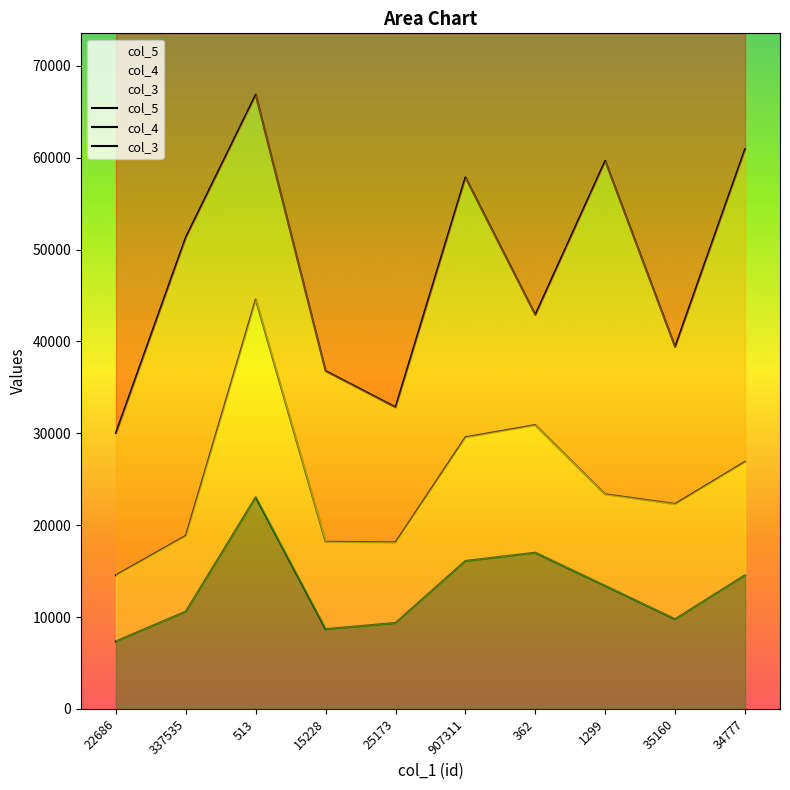

What is the label of the 4th point from the left?

15228